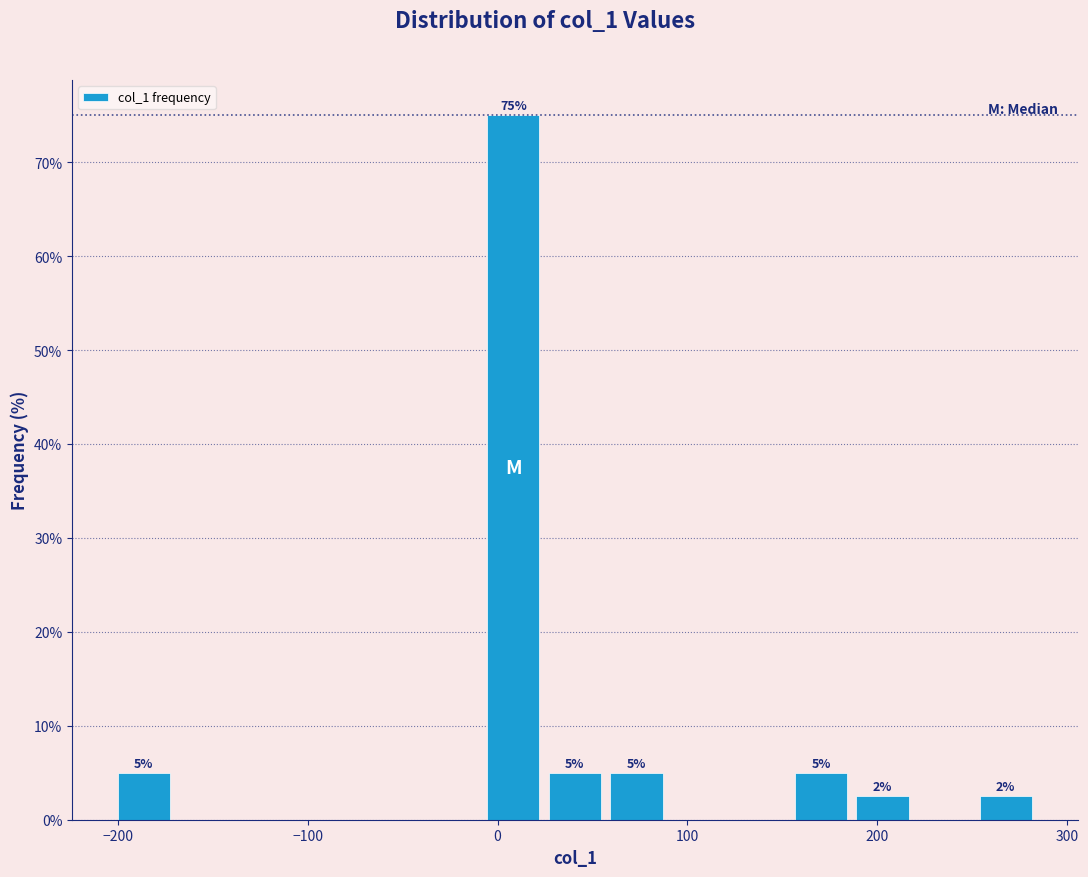

Read against the x-axis, roughly where is the centre of the tallest bar?

10